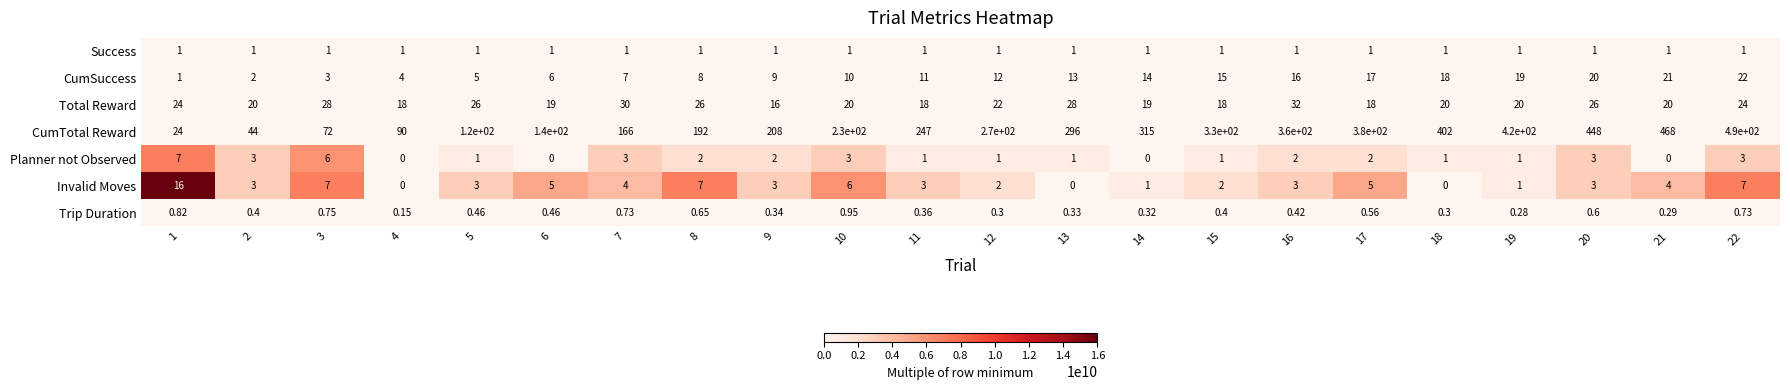

Is the value of CumTotal Reward at 8 greater than the value of Success at 13?

Yes